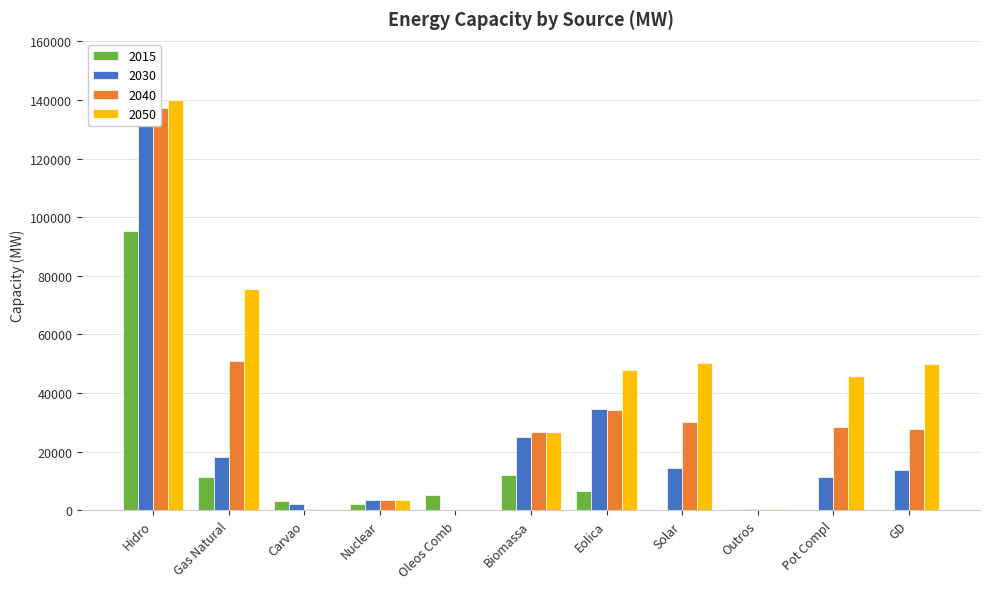

Where does the 2040 series first go above 27728?

Hidro